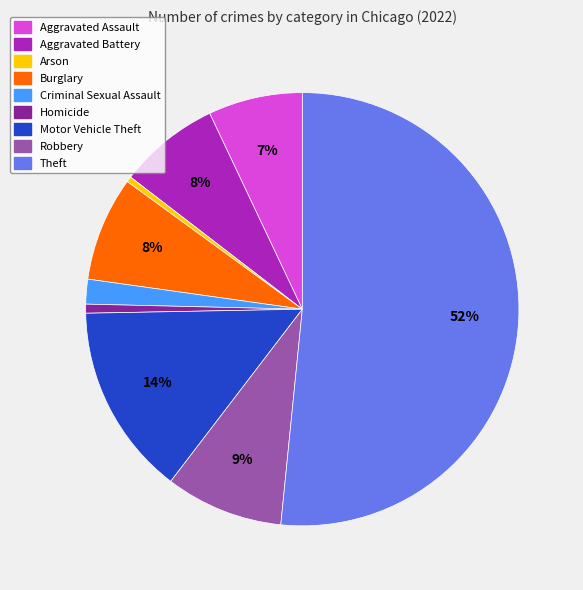

To the nearest percent, what is the difference between the largest and smallest slice percentages?

51%